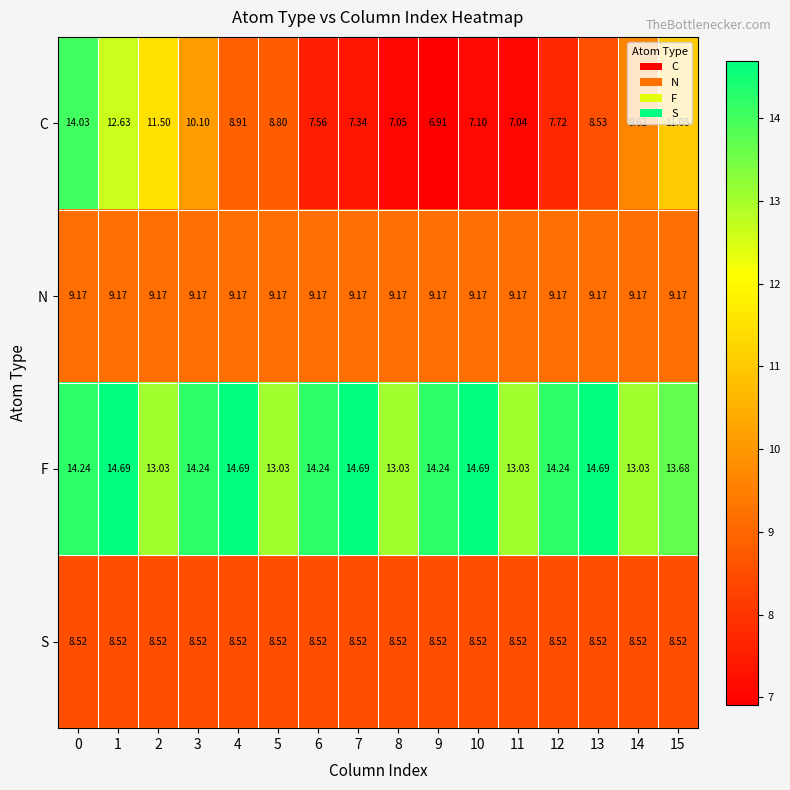

Which series has the largest total across all categories?

F